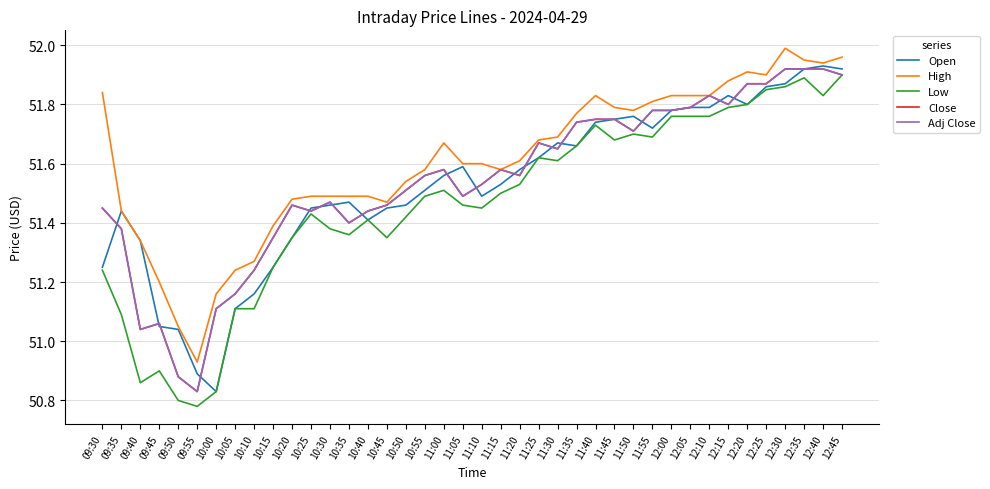

Reading left to right, list all the values displayed in this chart.

Open: 51.2	51.4	51.3	51.0	51.0	50.9	50.8	51.1	51.2	51.2	51.4	51.5	51.5	51.5	51.4	51.5	51.5	51.5	51.6	51.6	51.5	51.5	51.6	51.6	51.7	51.7	51.7	51.8	51.8	51.7	51.8	51.8	51.8	51.8	51.8	51.9	51.9	51.9	51.9	51.9
High: 51.8	51.4	51.3	51.2	51.0	50.9	51.2	51.2	51.3	51.4	51.5	51.5	51.5	51.5	51.5	51.5	51.5	51.6	51.7	51.6	51.6	51.6	51.6	51.7	51.7	51.8	51.8	51.8	51.8	51.8	51.8	51.8	51.8	51.9	51.9	51.9	52.0	52.0	51.9	52.0
Low: 51.2	51.1	50.9	50.9	50.8	50.8	50.8	51.1	51.1	51.2	51.4	51.4	51.4	51.4	51.4	51.4	51.4	51.5	51.5	51.5	51.5	51.5	51.5	51.6	51.6	51.7	51.7	51.7	51.7	51.7	51.8	51.8	51.8	51.8	51.8	51.9	51.9	51.9	51.8	51.9
Close: 51.5	51.4	51.0	51.1	50.9	50.8	51.1	51.2	51.2	51.4	51.5	51.4	51.5	51.4	51.4	51.5	51.5	51.6	51.6	51.5	51.5	51.6	51.6	51.7	51.6	51.7	51.8	51.8	51.7	51.8	51.8	51.8	51.8	51.8	51.9	51.9	51.9	51.9	51.9	51.9
Adj Close: 51.5	51.4	51.0	51.1	50.9	50.8	51.1	51.2	51.2	51.4	51.5	51.4	51.5	51.4	51.4	51.5	51.5	51.6	51.6	51.5	51.5	51.6	51.6	51.7	51.6	51.7	51.8	51.8	51.7	51.8	51.8	51.8	51.8	51.8	51.9	51.9	51.9	51.9	51.9	51.9